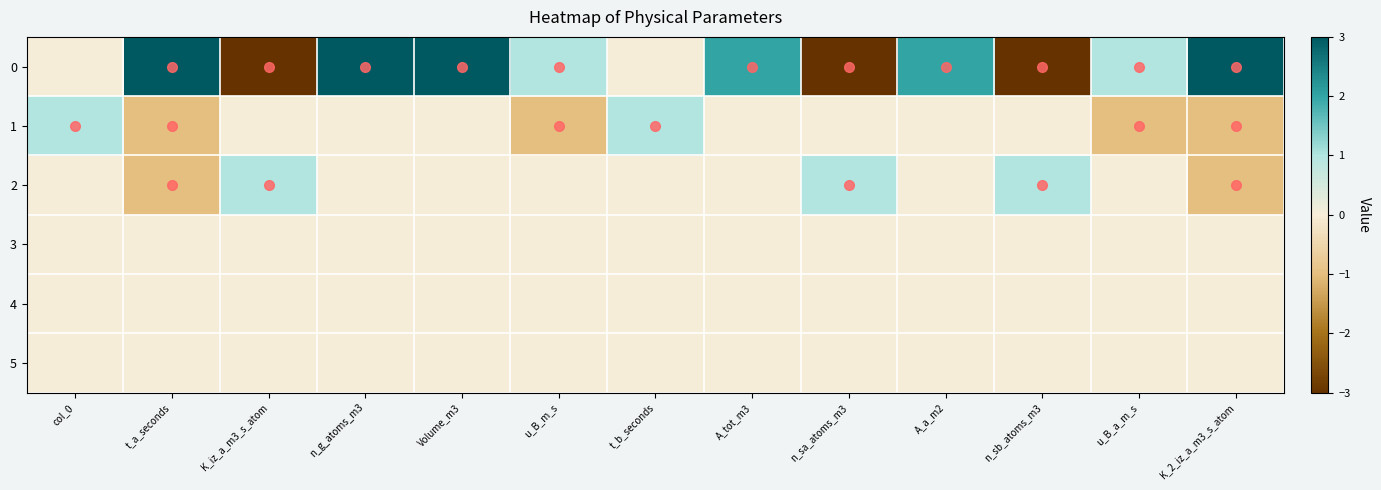

Which label corresponds to the smallest value in the chart?

K_iz_a_m3_s_atom